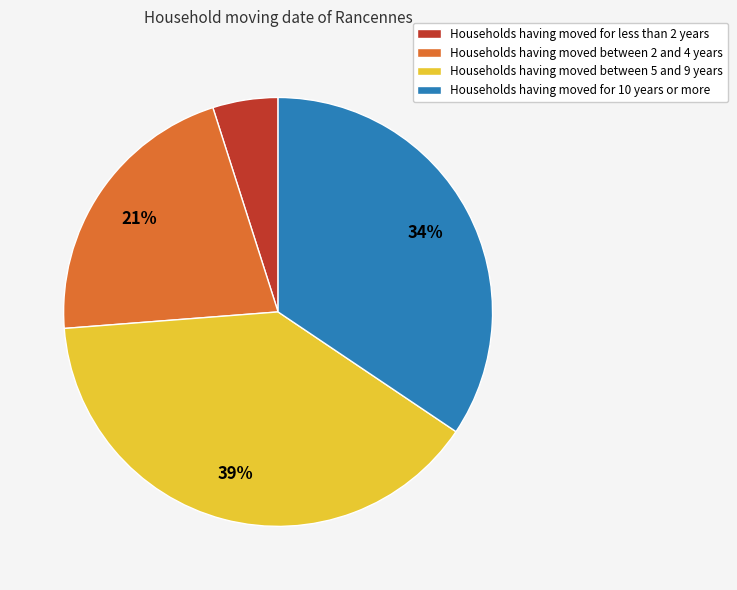

Count the number of slices in the pie.

4